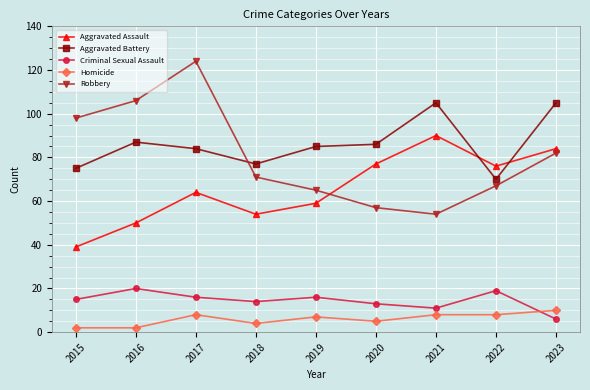

Reading right to left, list all the values displayed in this chart.

Aggravated Assault: 2023=84	2022=76	2021=90	2020=77	2019=59	2018=54	2017=64	2016=50	2015=39
Aggravated Battery: 2023=105	2022=70	2021=105	2020=86	2019=85	2018=77	2017=84	2016=87	2015=75
Criminal Sexual Assault: 2023=6	2022=19	2021=11	2020=13	2019=16	2018=14	2017=16	2016=20	2015=15
Homicide: 2023=10	2022=8	2021=8	2020=5	2019=7	2018=4	2017=8	2016=2	2015=2
Robbery: 2023=82	2022=67	2021=54	2020=57	2019=65	2018=71	2017=124	2016=106	2015=98